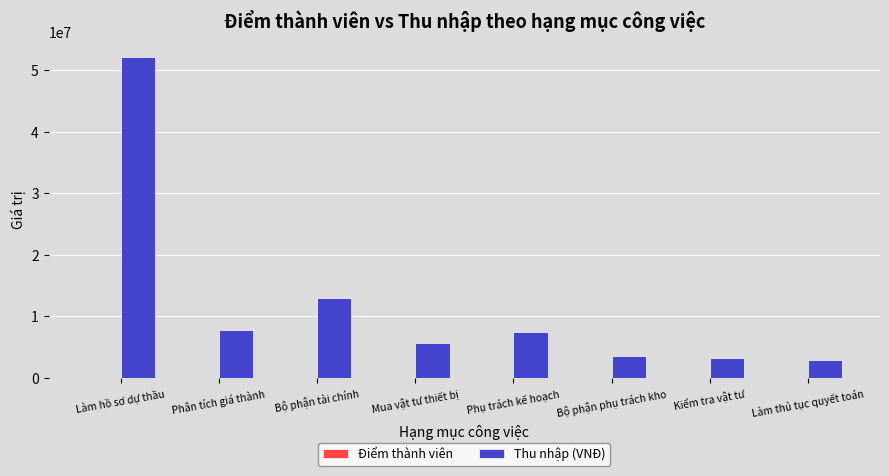

Is it true that Thu nhập (VNĐ) equals 5301870 at Kiểm tra vật tư?

False